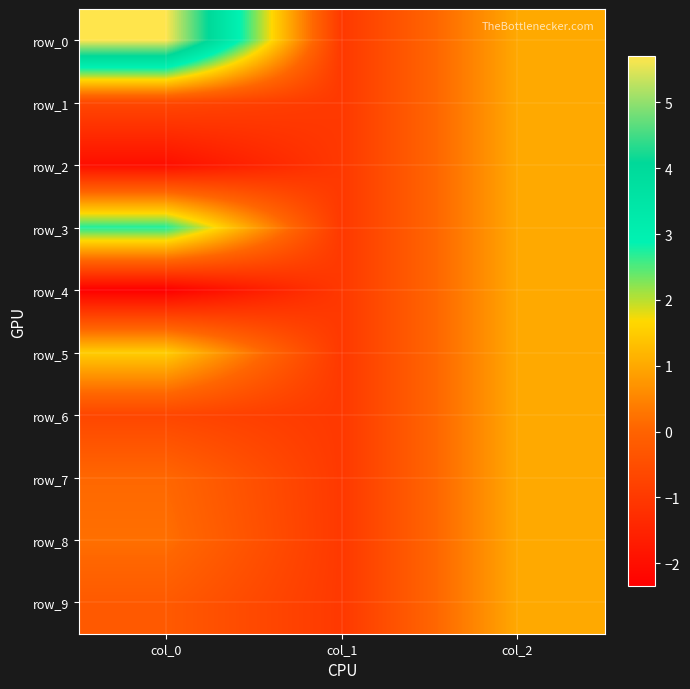

Which series has the widest spread of values?

row_0